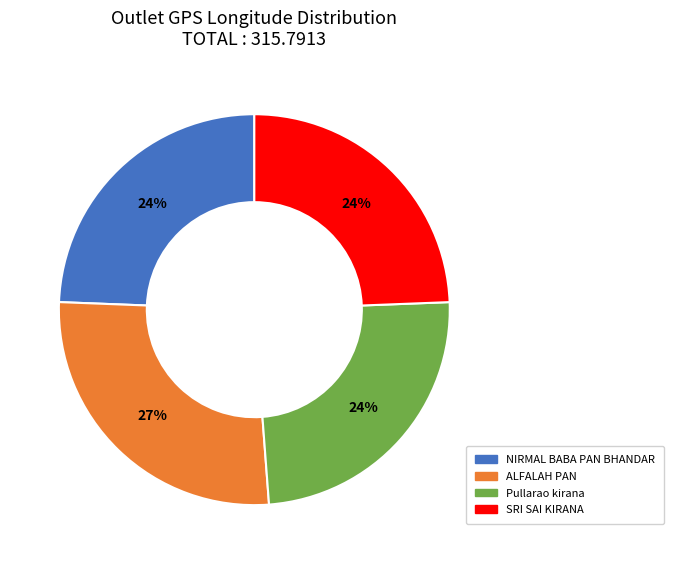

The NIRMAL BABA PAN BHANDAR slice represents 24% of the pie. True or false?

True